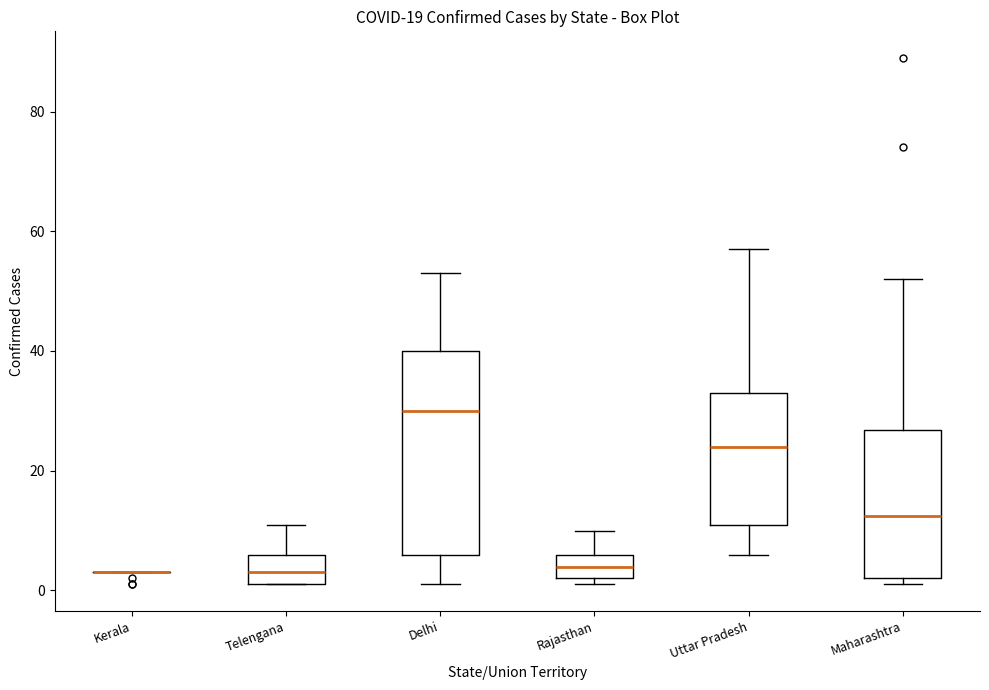

Where is the upper edge of the box for Delhi on the y-axis? The values are not printed on the chart, so give them approximately, as read against the axis.

40